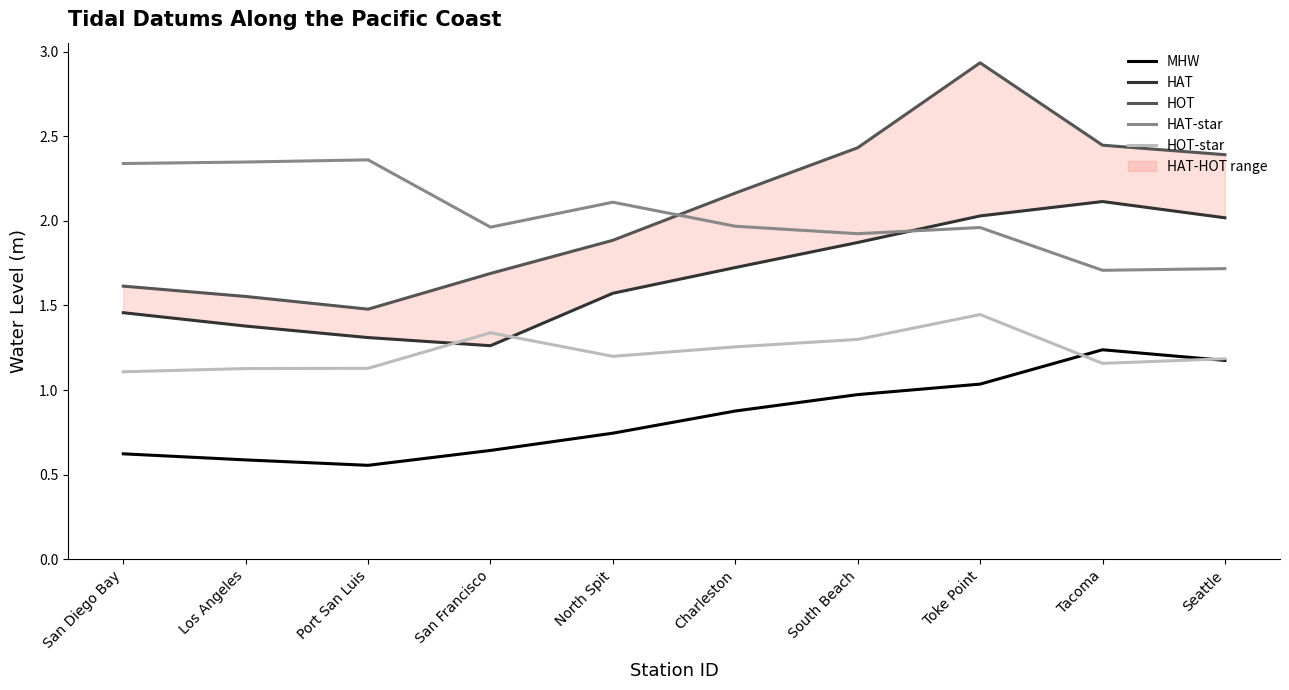

Which series has the largest total across all categories?

HOT